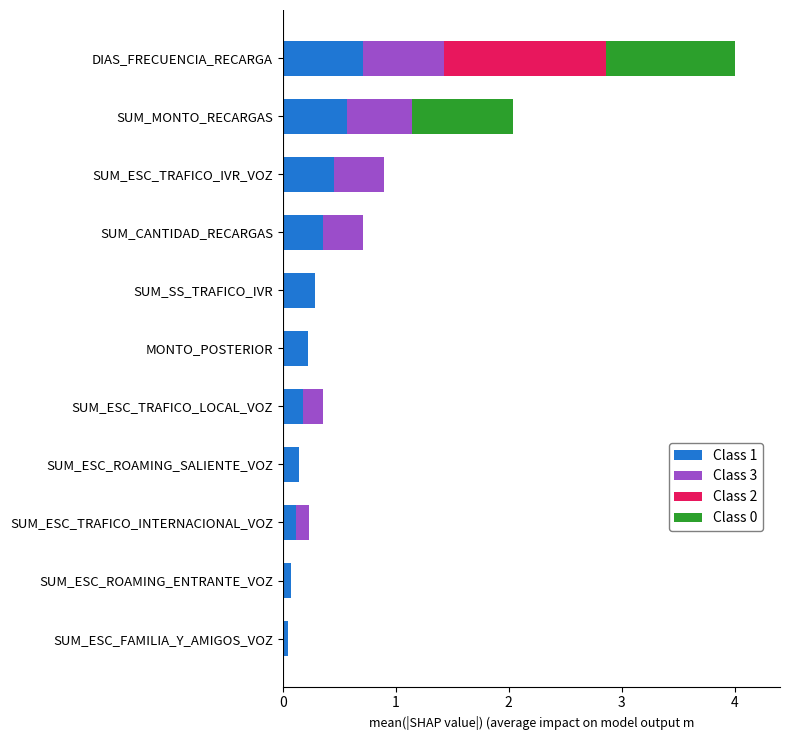

At which label does Class 1 reach its peak?

DIAS_FRECUENCIA_RECARGA